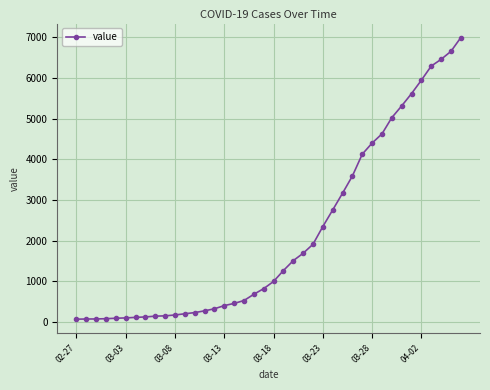

What is the greatest value displayed?

6995